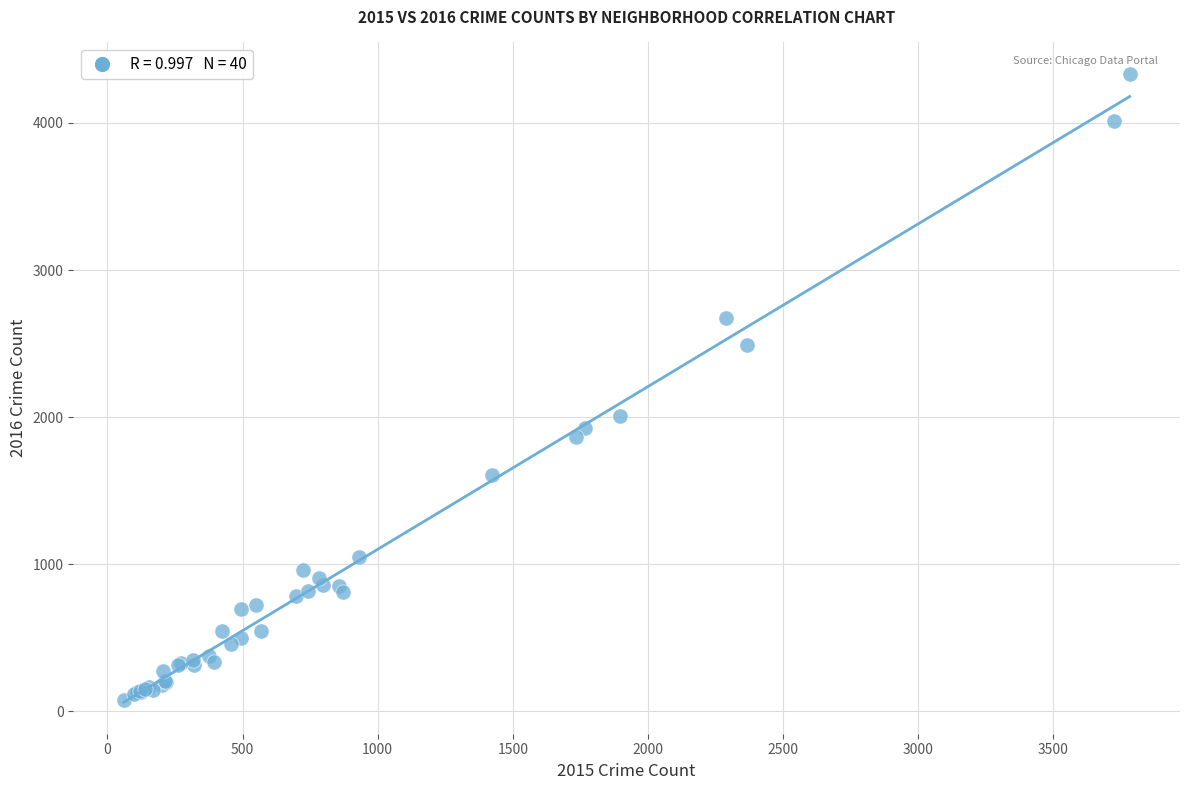

What Y value in the scatter plot is closest to 2206?

2005